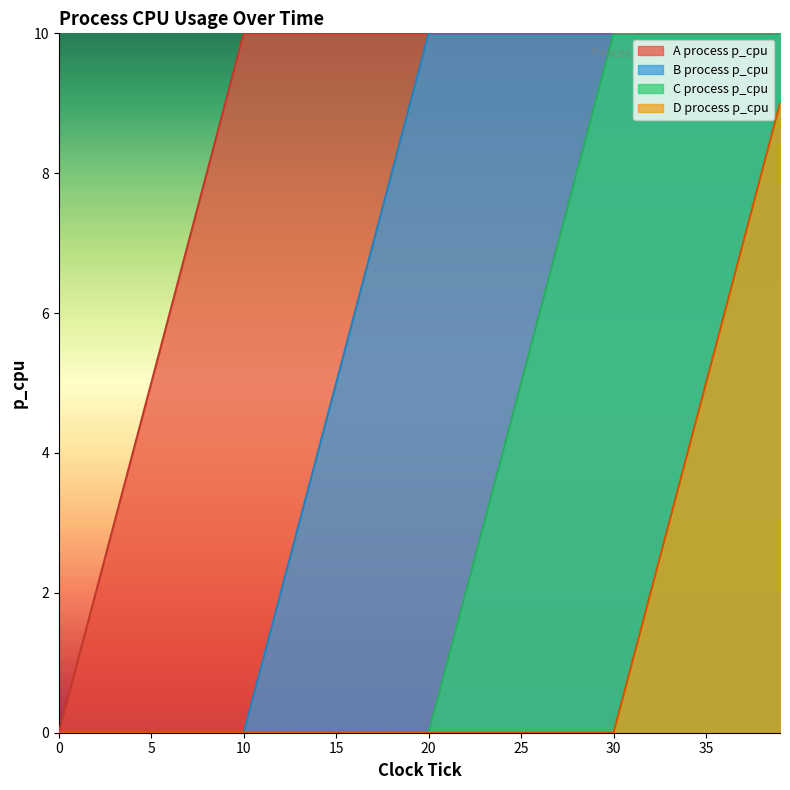

List the series in order of their overall mean, lowest first.

D process p_cpu, C process p_cpu, B process p_cpu, A process p_cpu